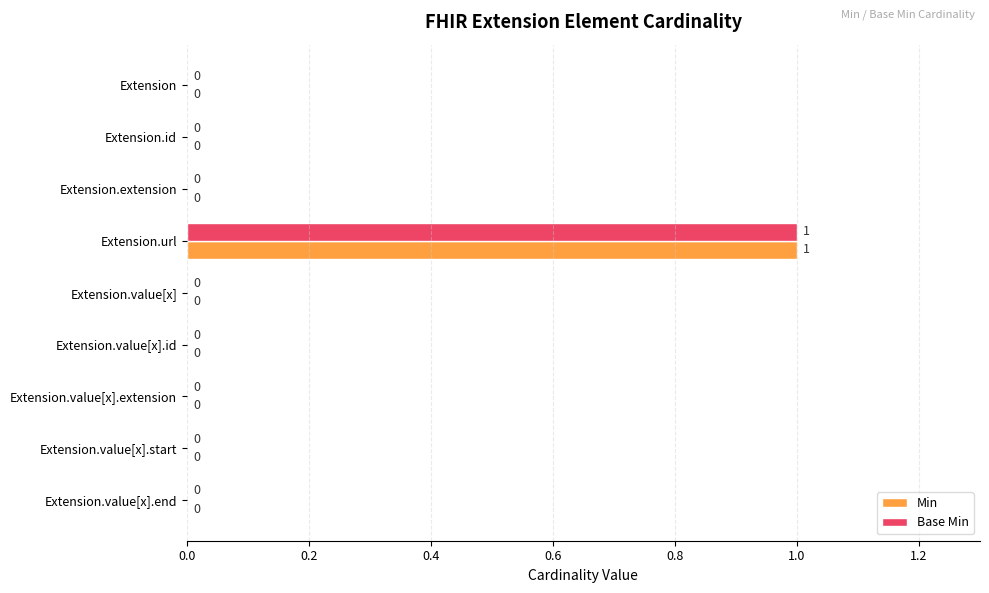

Which category has the highest value across all series?

Extension.url